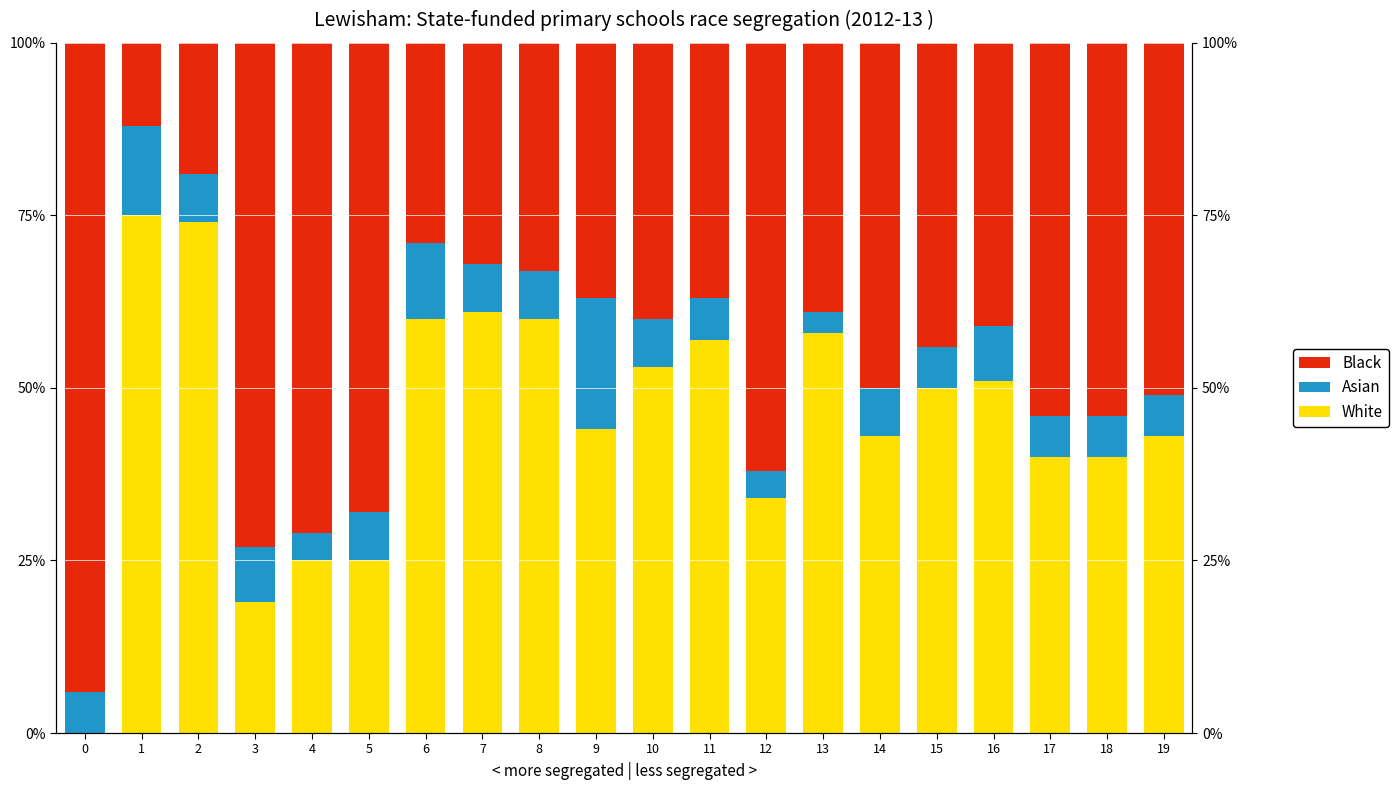

How many groups of bars are there?

20